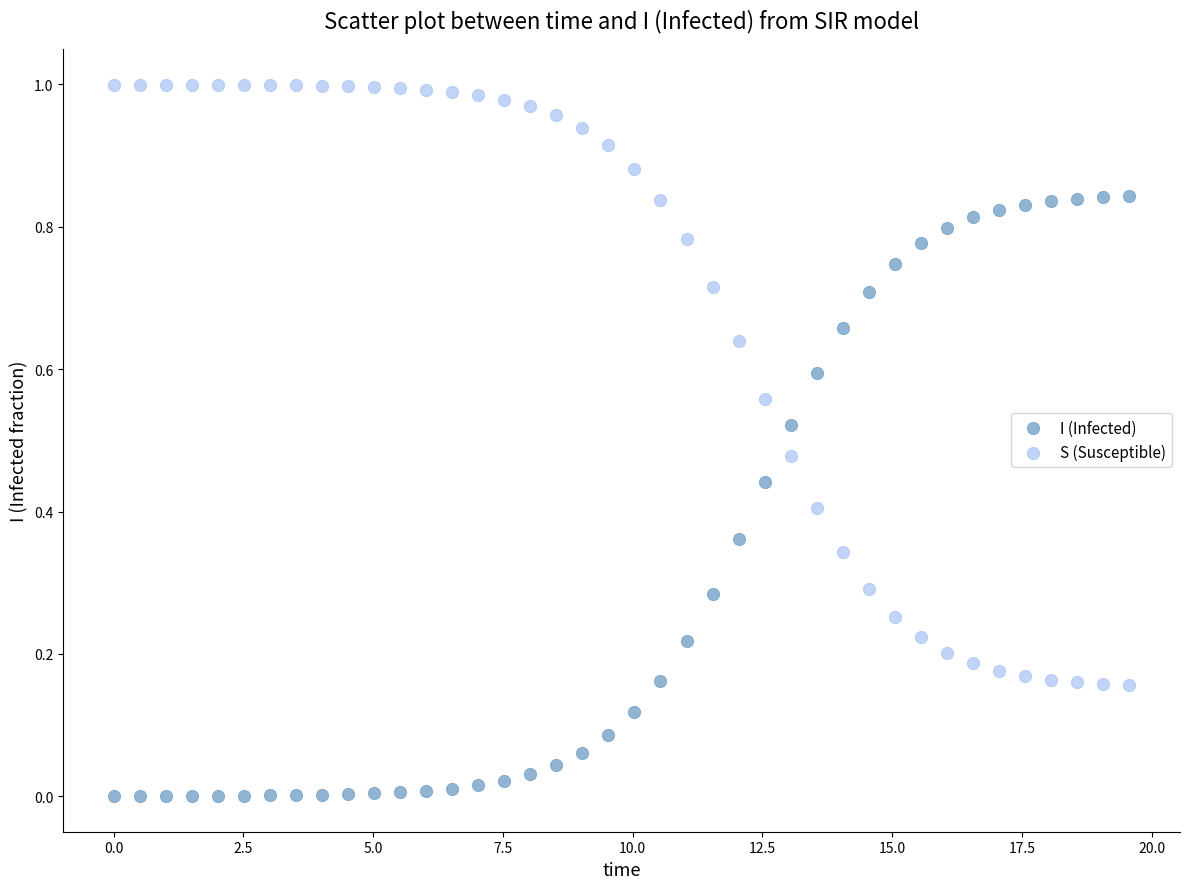

Across all data points, what is the range of X values (max minus min)?

19.6